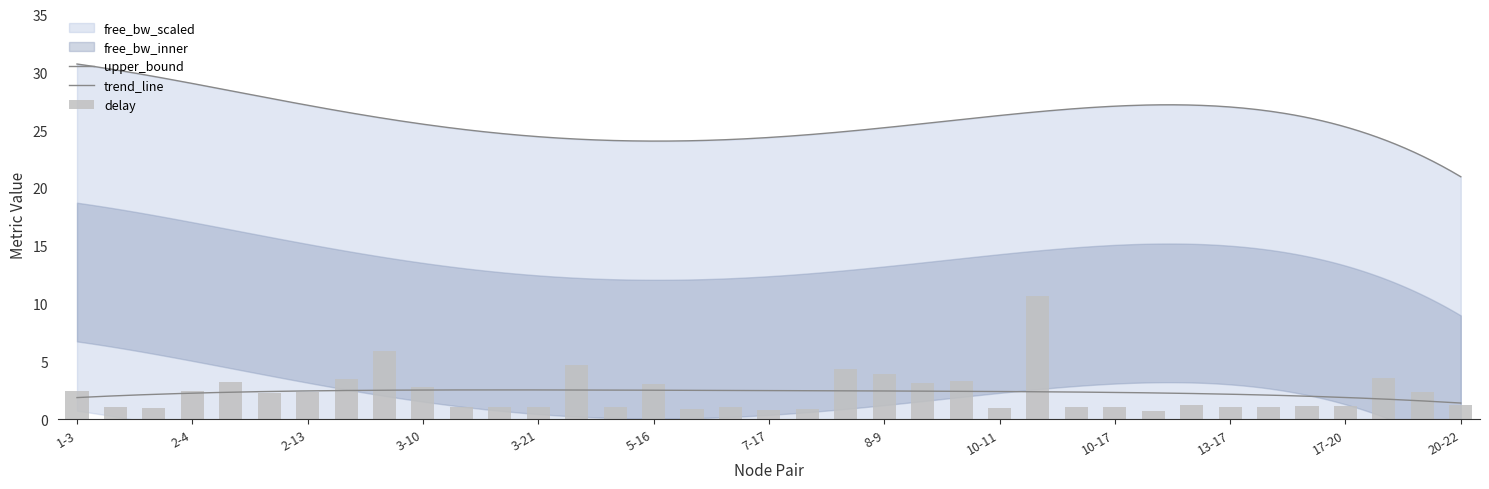

True or false: the data shows 1.6 at 5-8.

False